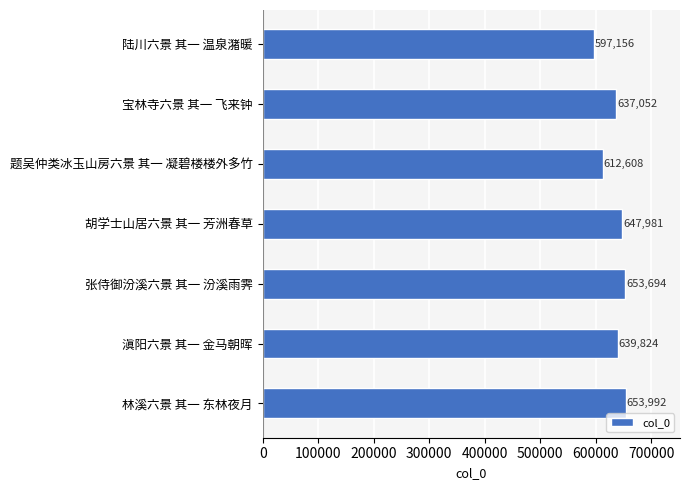

How many distinct data groups are displayed?

1